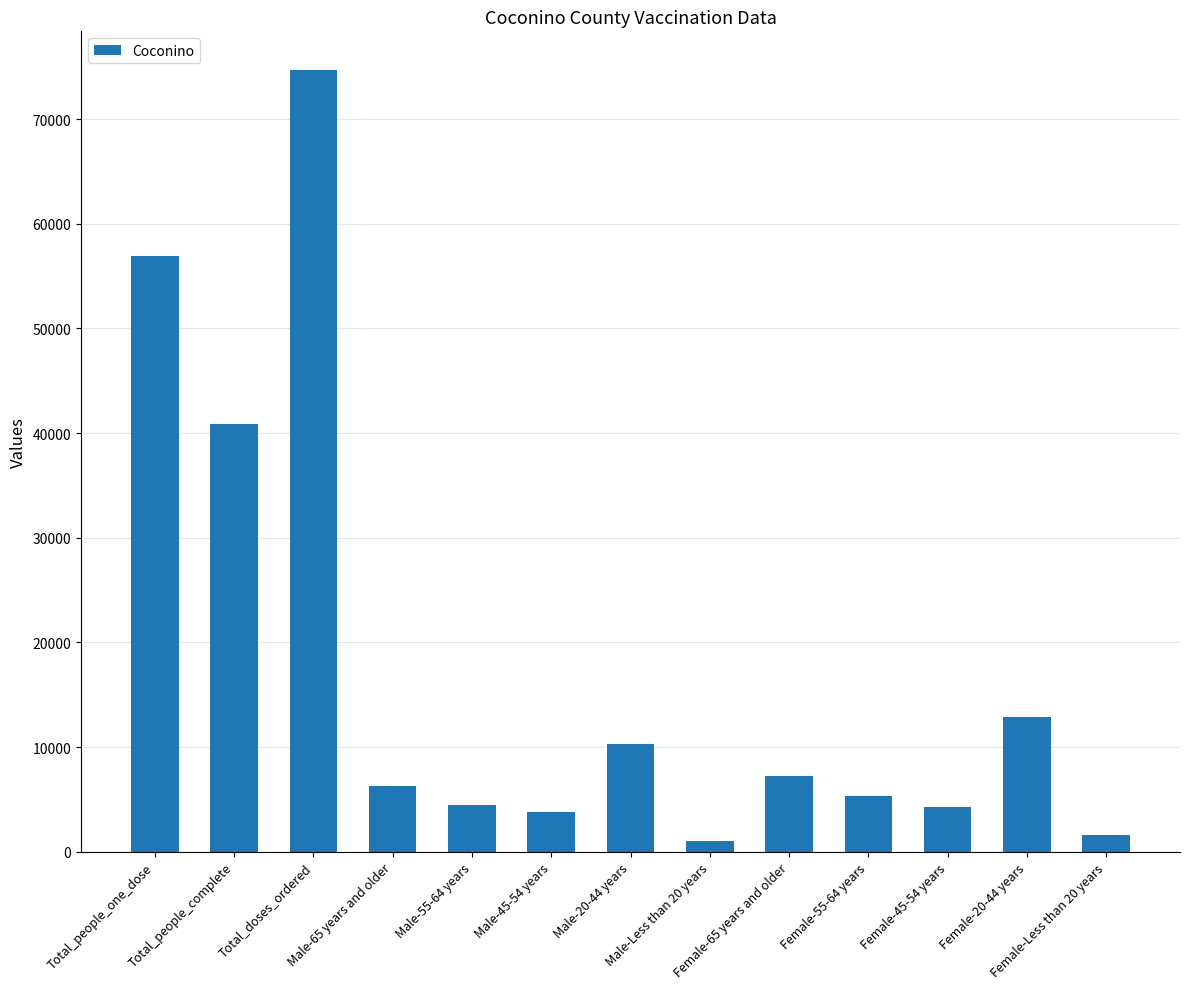

Between Total_doses_ordered and Total_people_one_dose, which is larger?

Total_doses_ordered